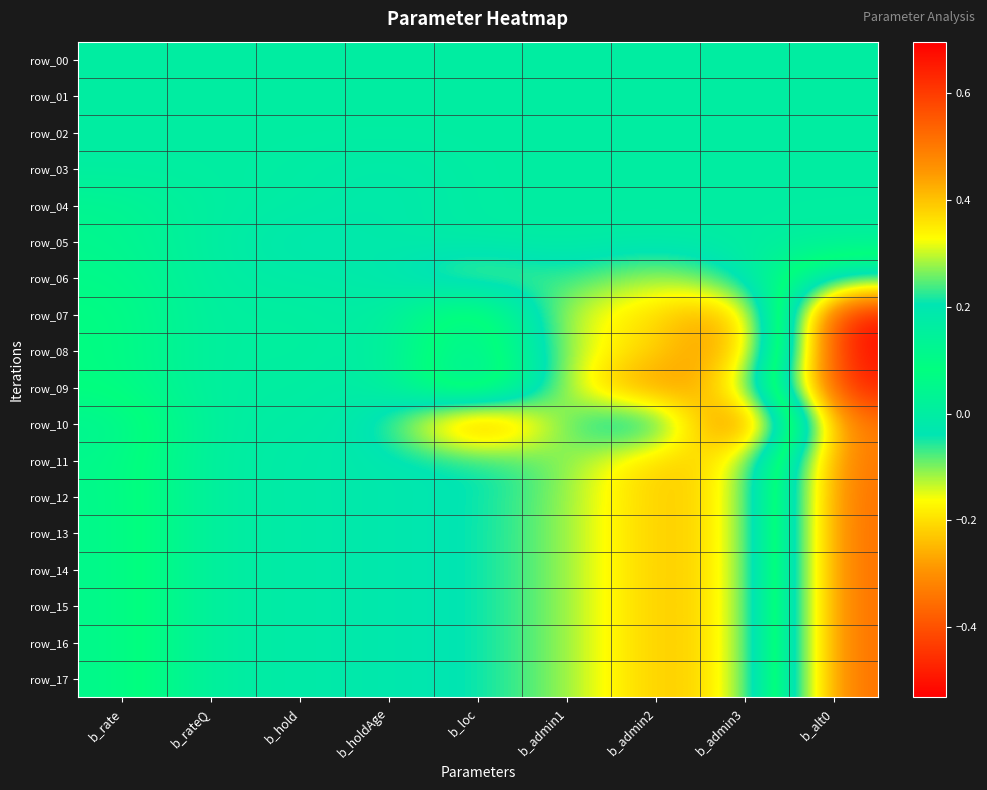

How many series are shown in this chart?

18